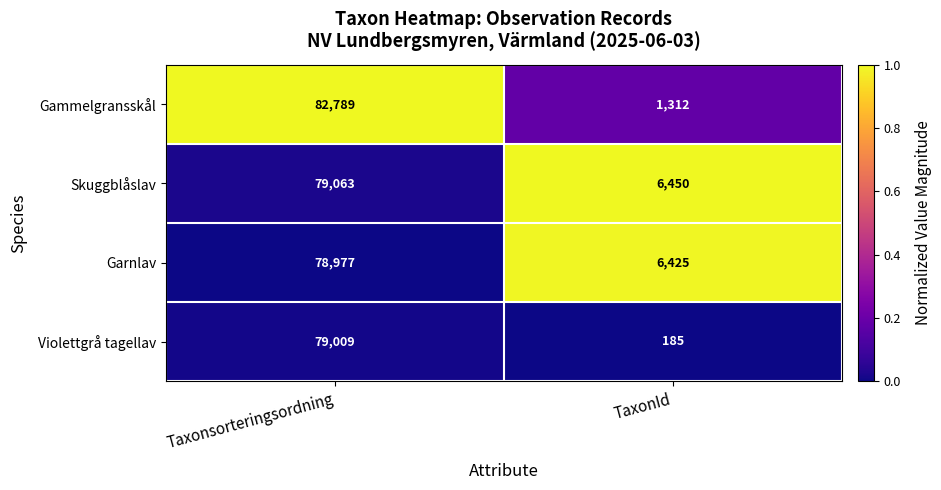

Is it true that Gammelgransskål equals 82789 at Taxonsorteringsordning?

True